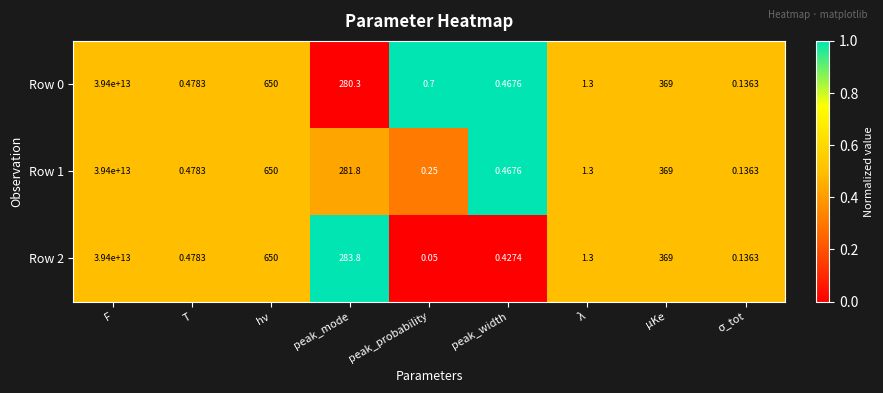

Where is Row 2 nearest to the value 19700000000000?

hν